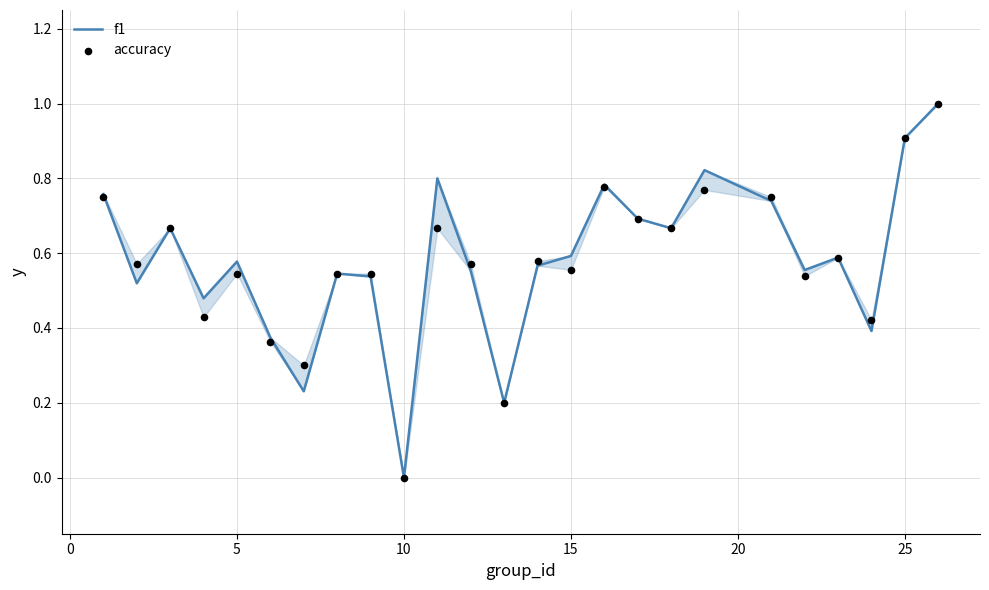

At how many categories does at least one series exceed 0?

24